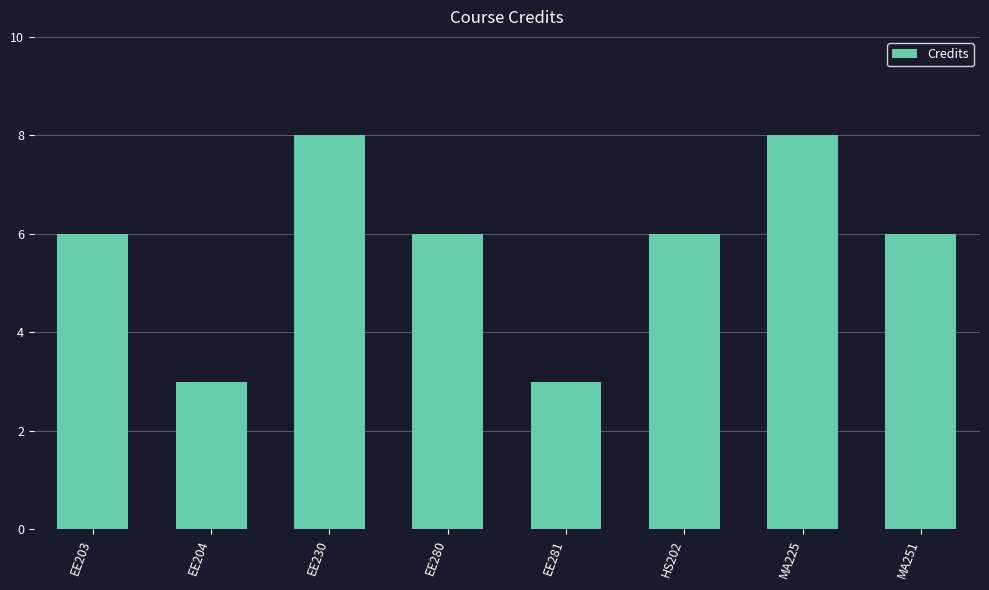

The value at EE203 is 6. True or false?

True